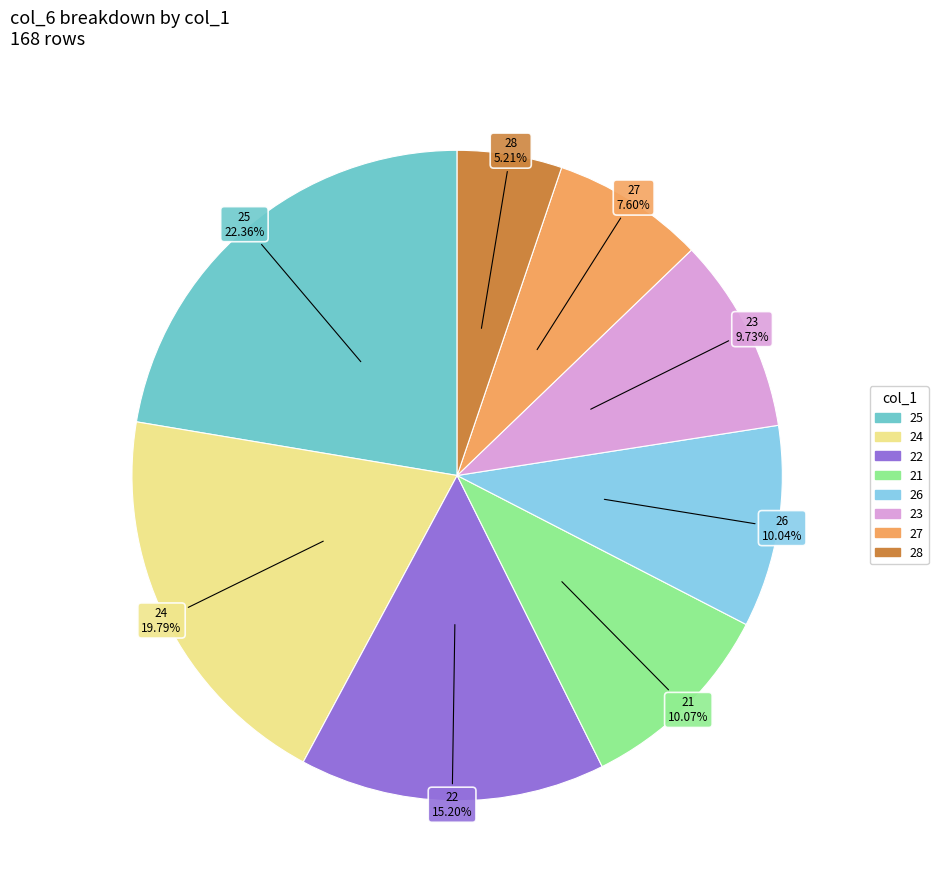

Is there any slice that represents more than half of the pie?

No